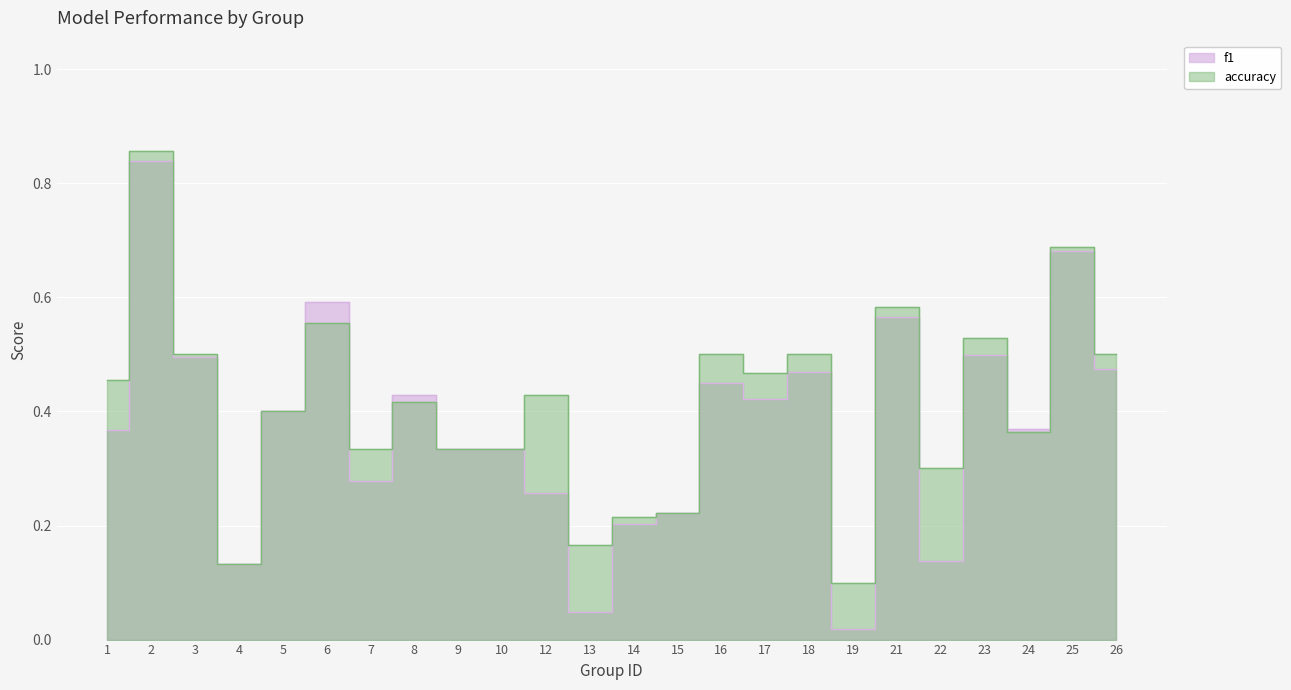

Which series has the widest spread of values?

f1